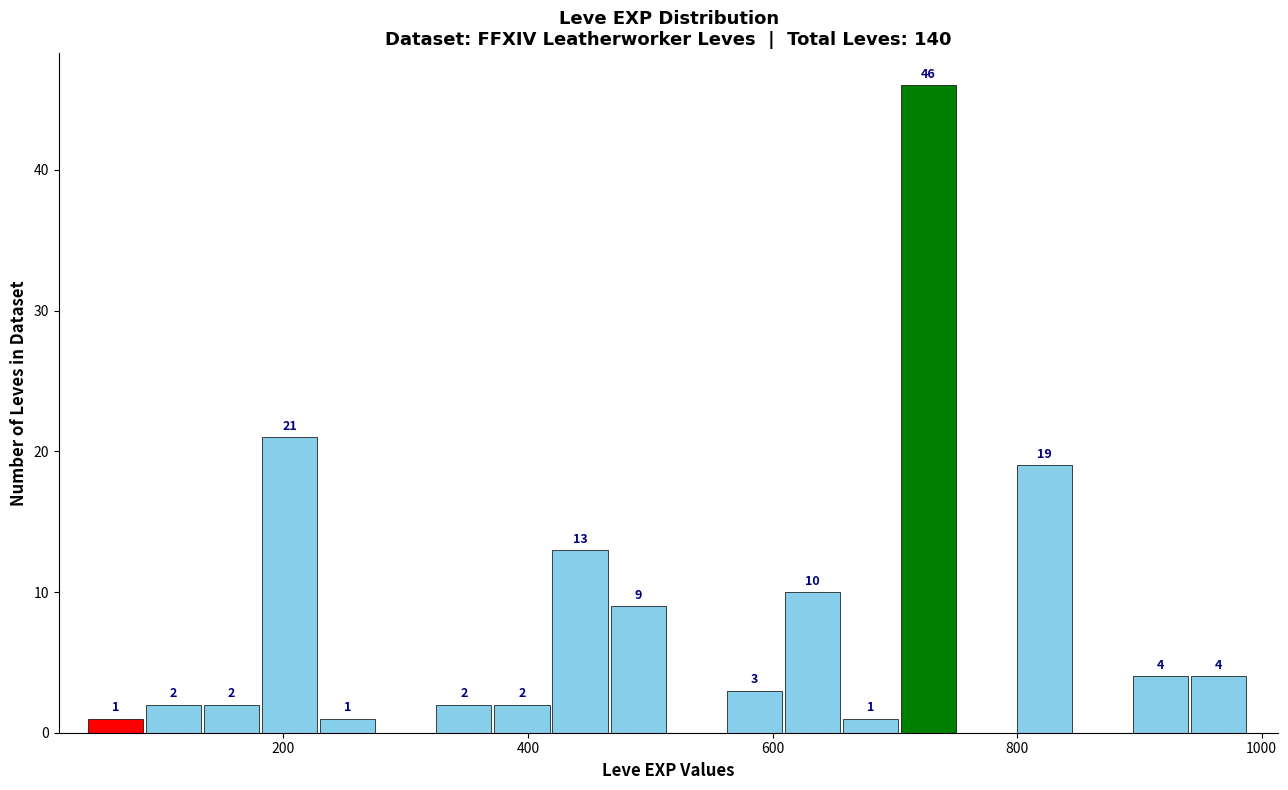

Read against the x-axis, roughly where is the centre of the tallest bar?

720